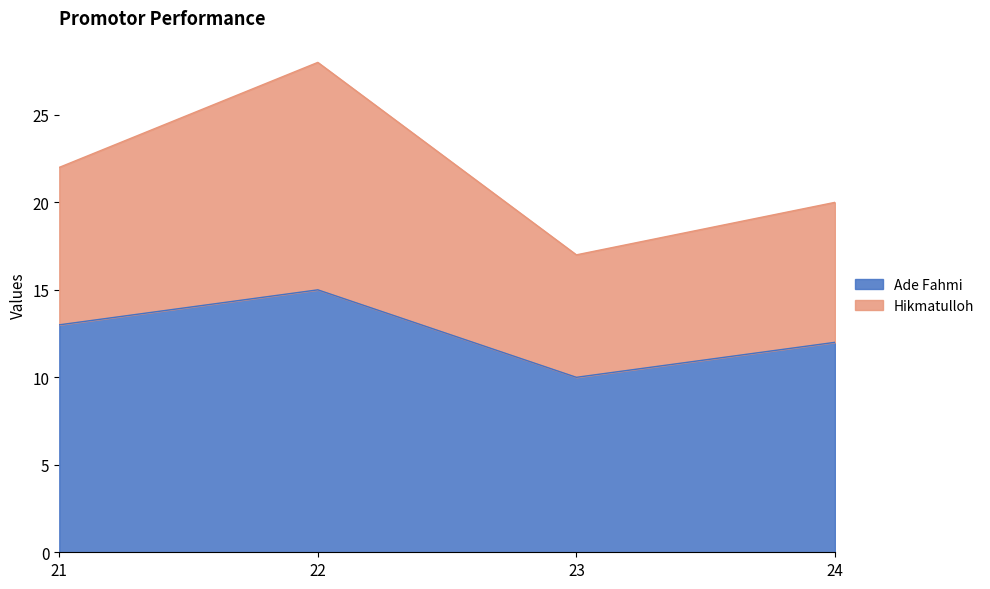

At which category does Hikmatulloh reach its first local peak?

22